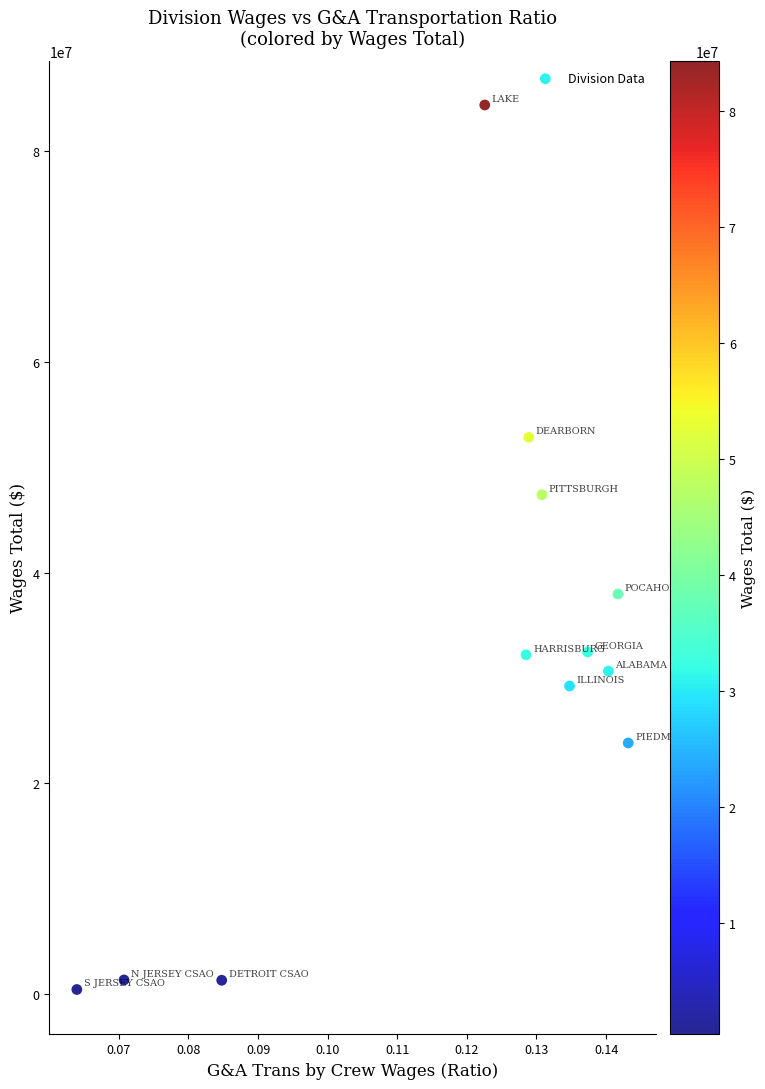

What is the average Y value?

31167366.0